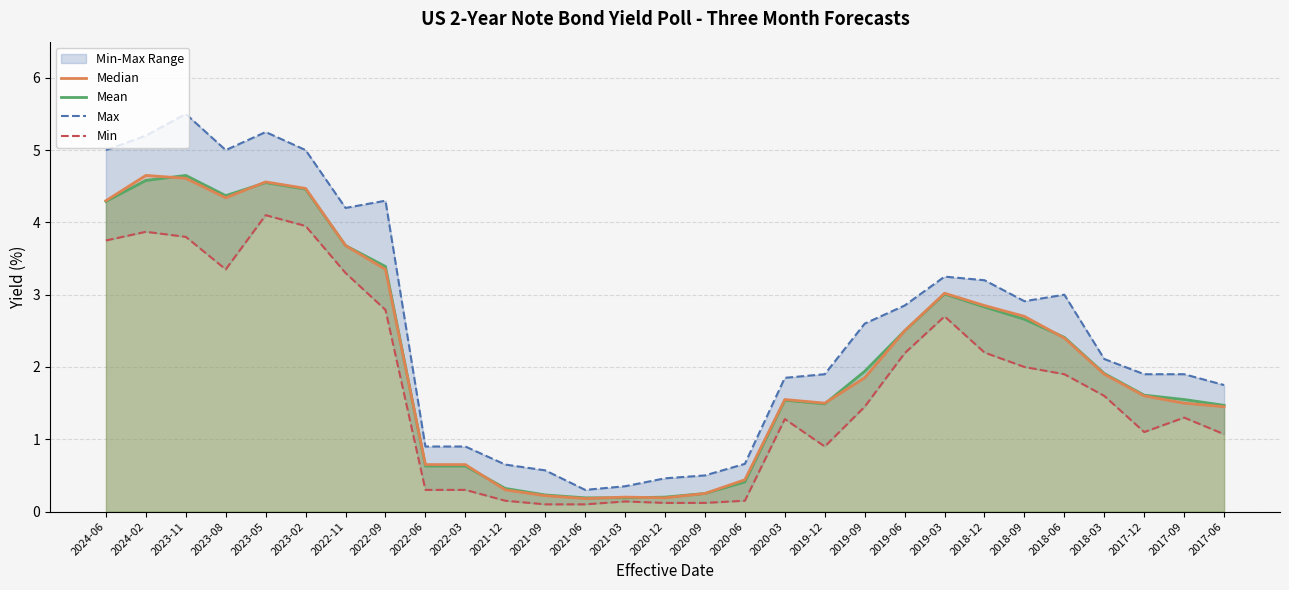

Where is the first local minimum for Mean?

2023-08